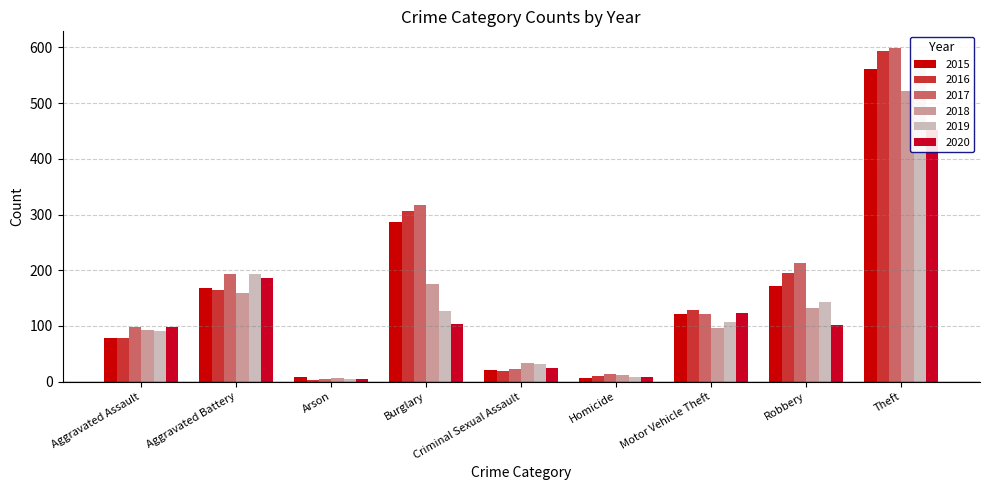

Does the chart contain any negative values?

No